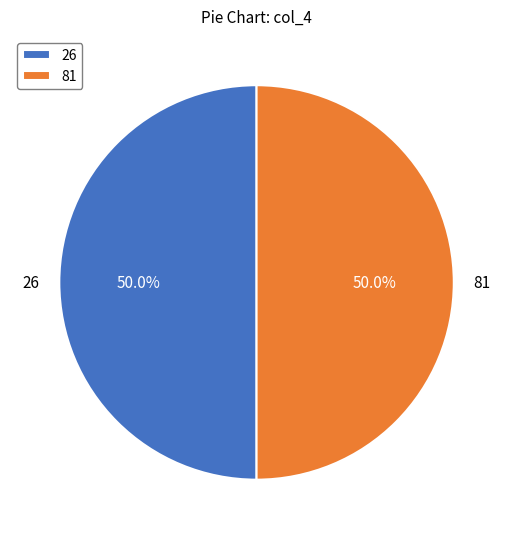

To the nearest percent, what percentage of the pie is 26?

50%